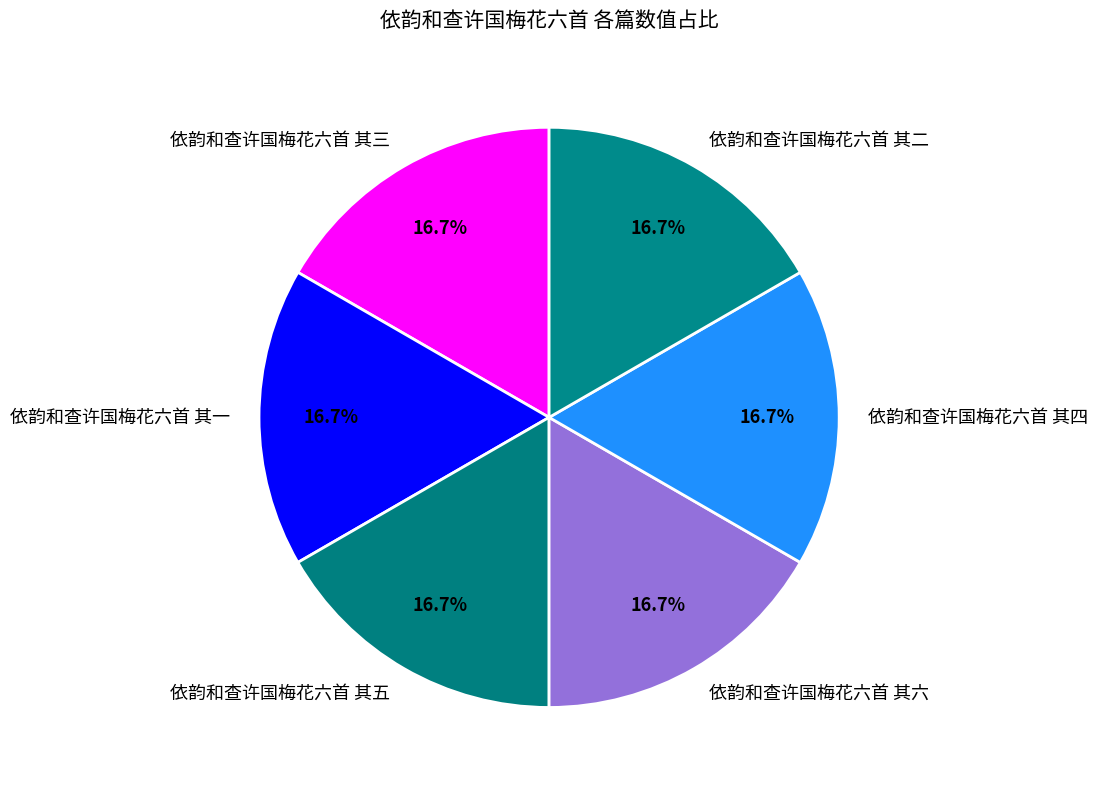

Does 依韵和查许国梅花六首 其二 account for over 50% of the chart?

No